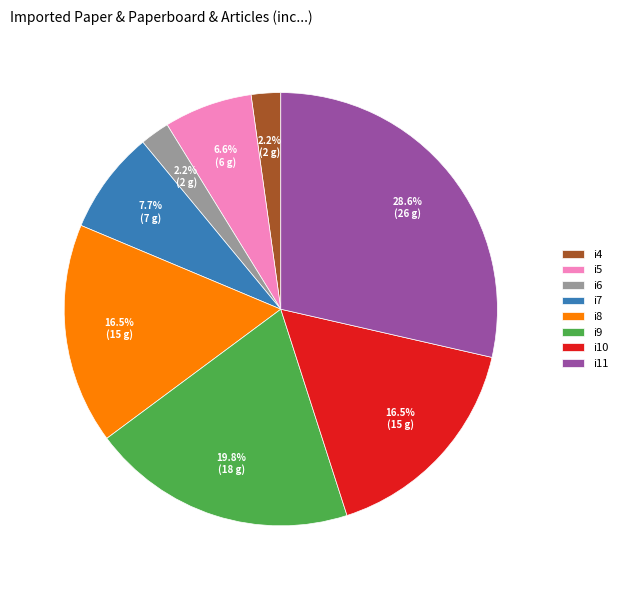

What is the ratio of the value at i4 to the value at i7?

0.3